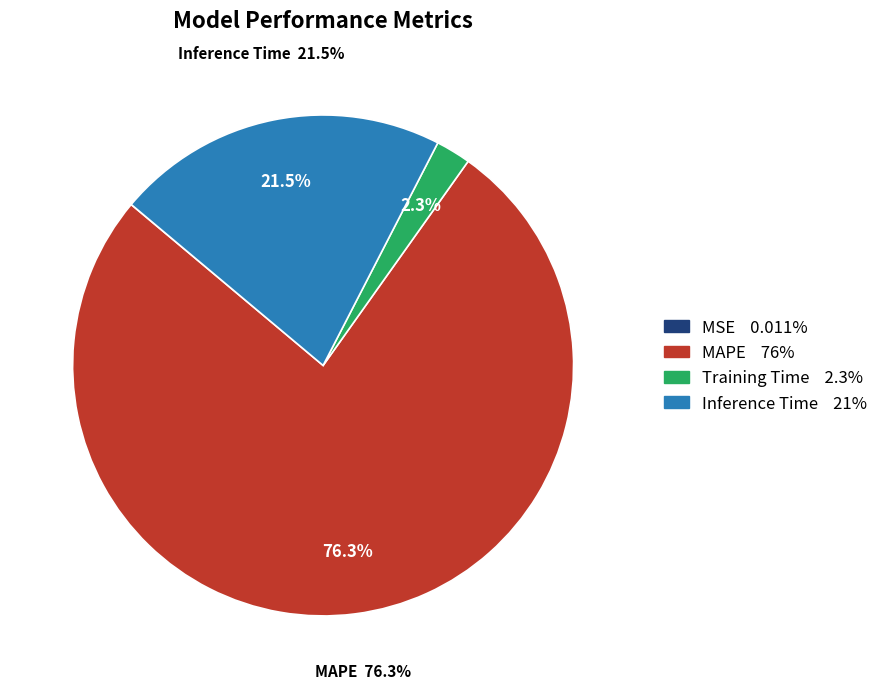

Which category has the smallest portion of the pie?

MSE